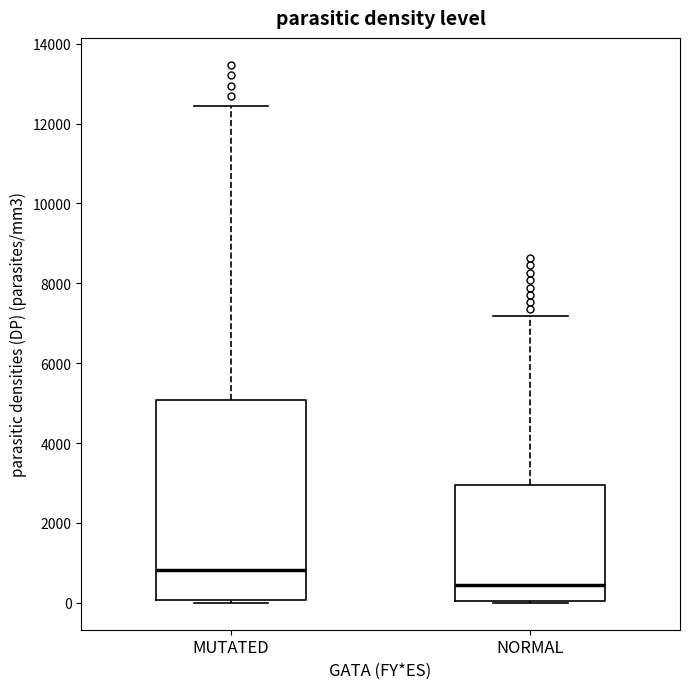

Which box is the tallest, from its lower edge to its upper edge?

MUTATED